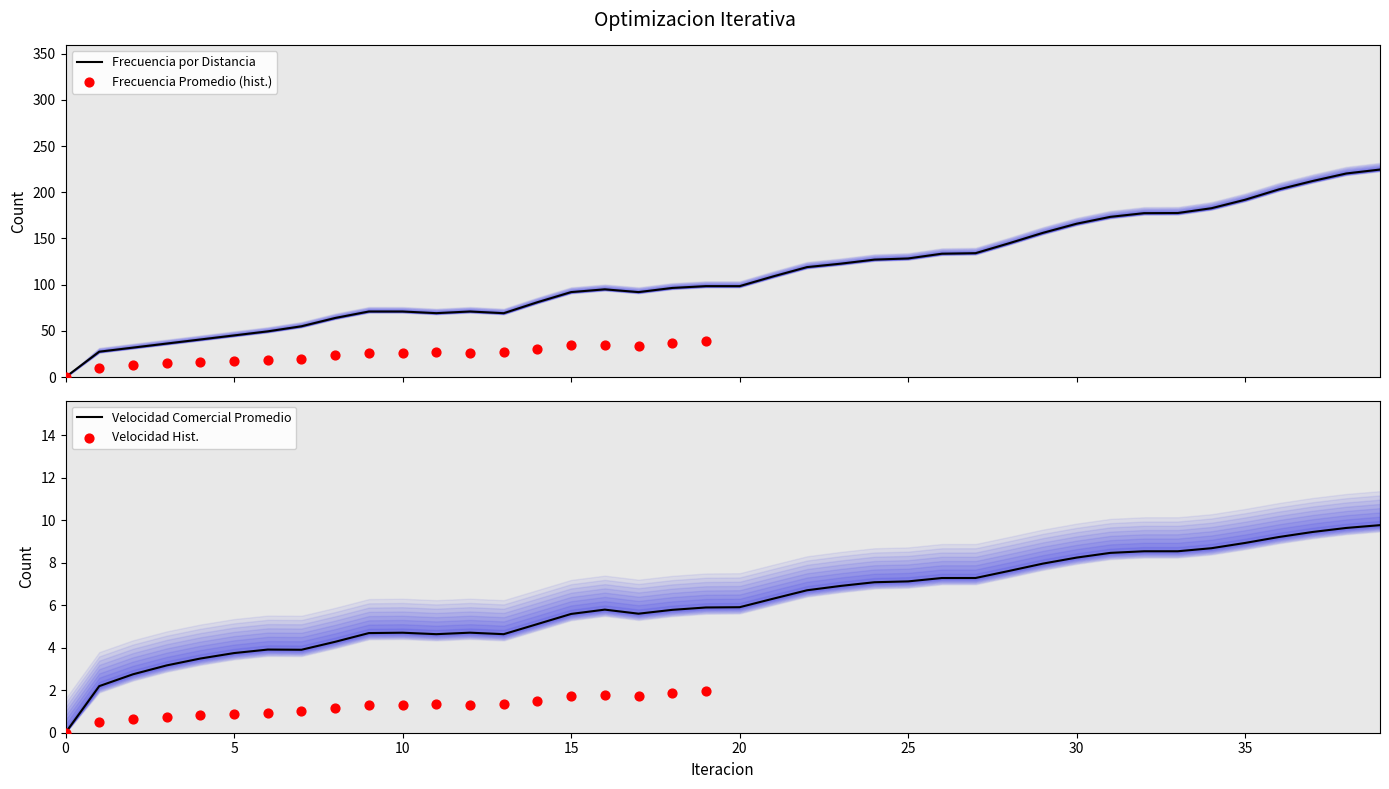

At how many categories does at least one series exceed 12?

39